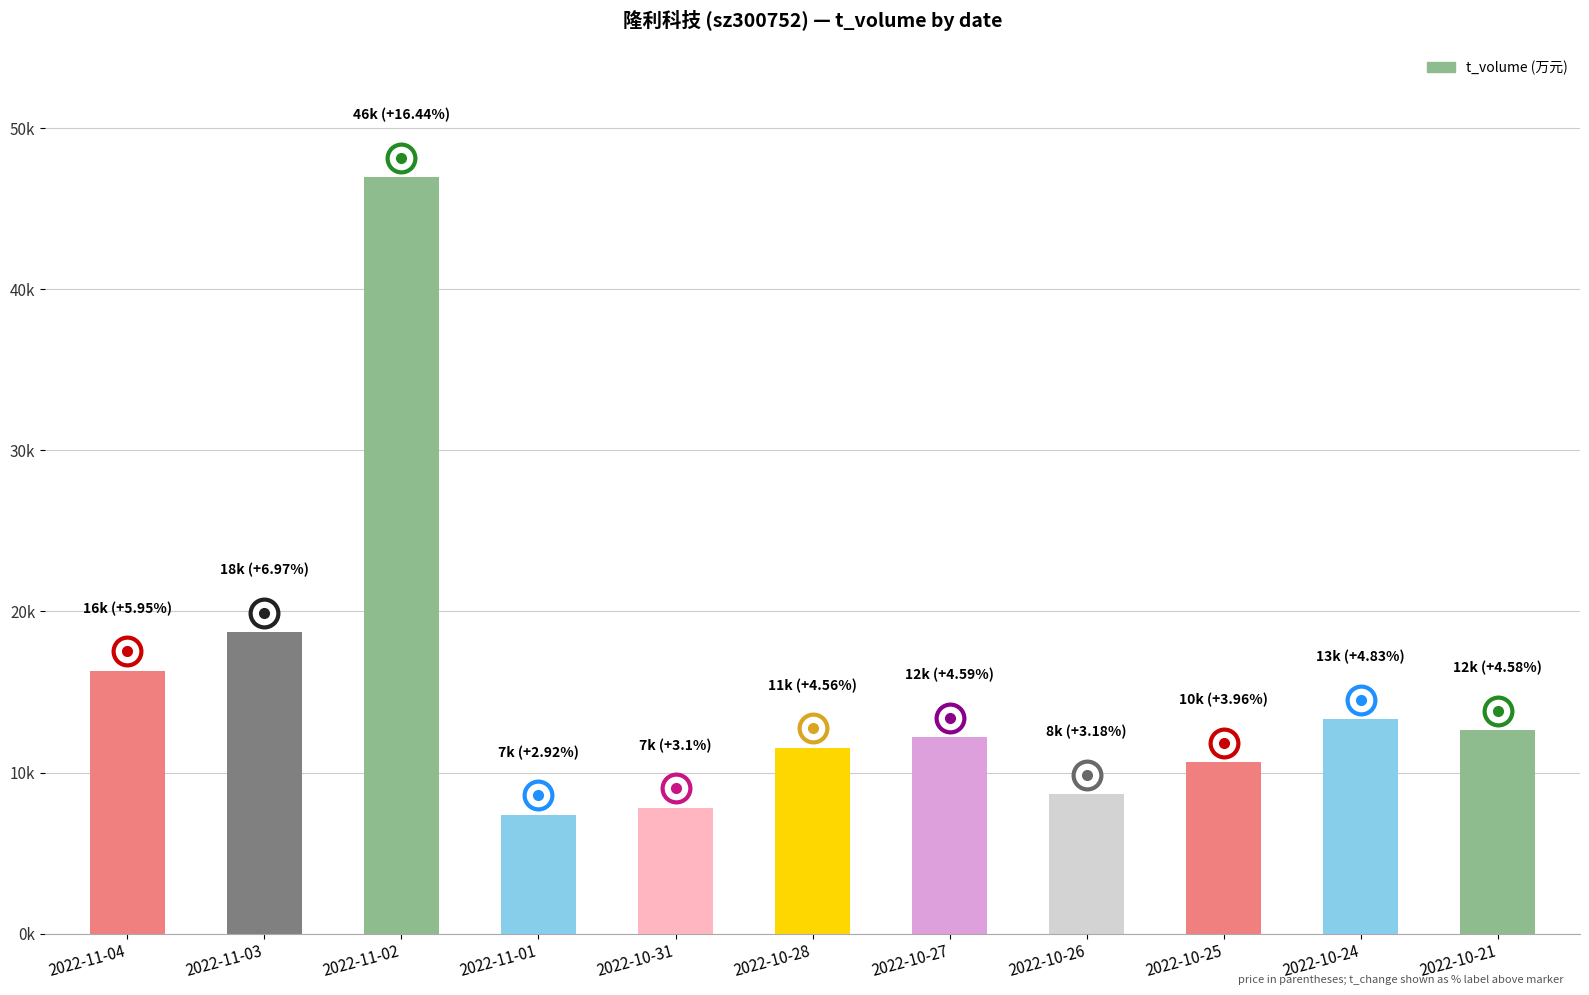

True or false: the data shows 18716 at 2022-11-03.

True